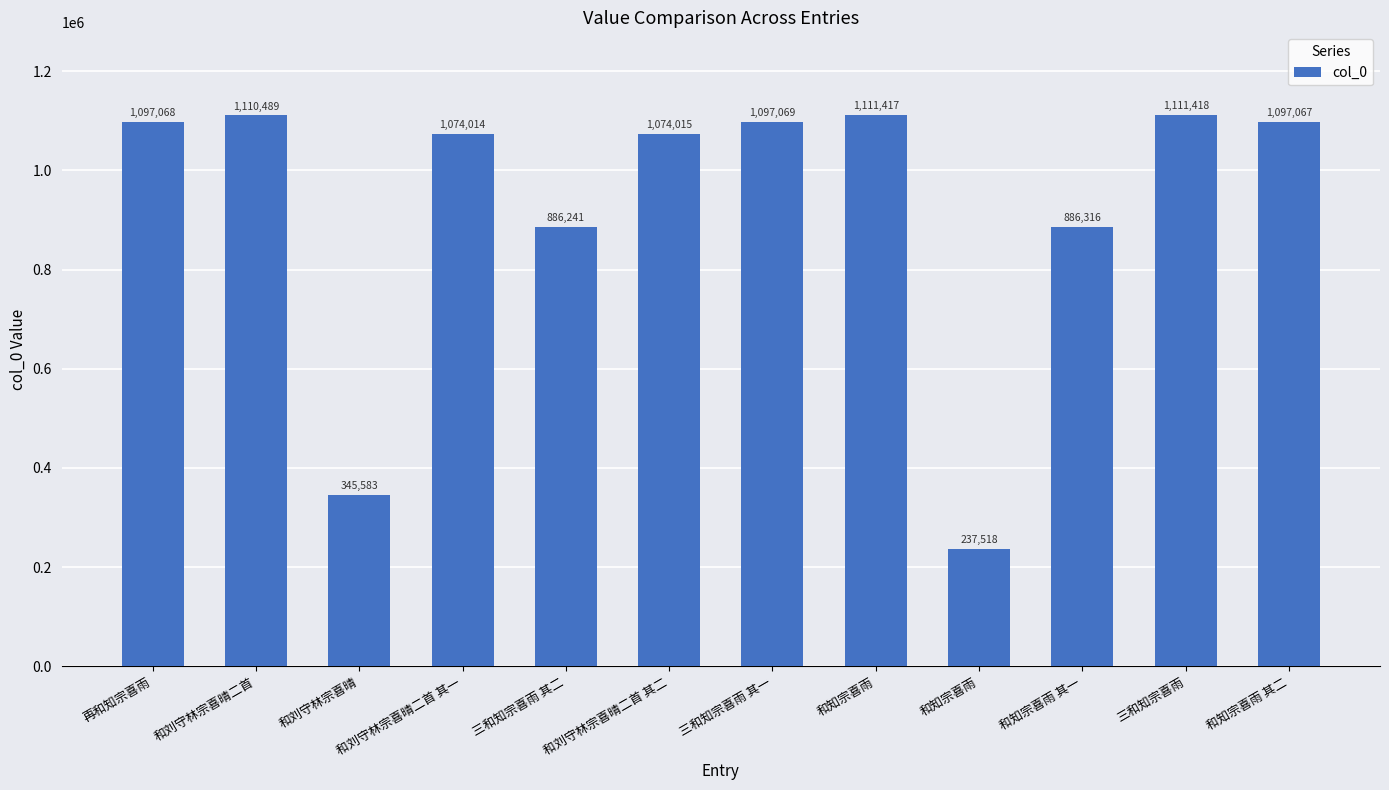

Between 和刘守林宗喜晴二首 其一 and 和知宗喜雨 其一, which is larger?

和刘守林宗喜晴二首 其一